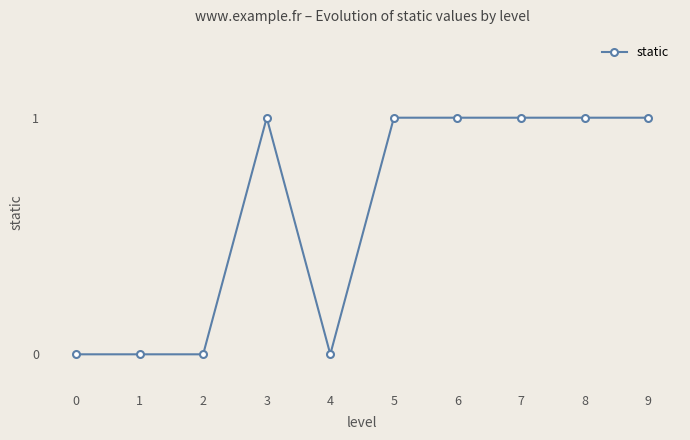

Reading left to right, transcribe all the data shown in this chart.

0=0	1=0	2=0	3=1	4=0	5=1	6=1	7=1	8=1	9=1